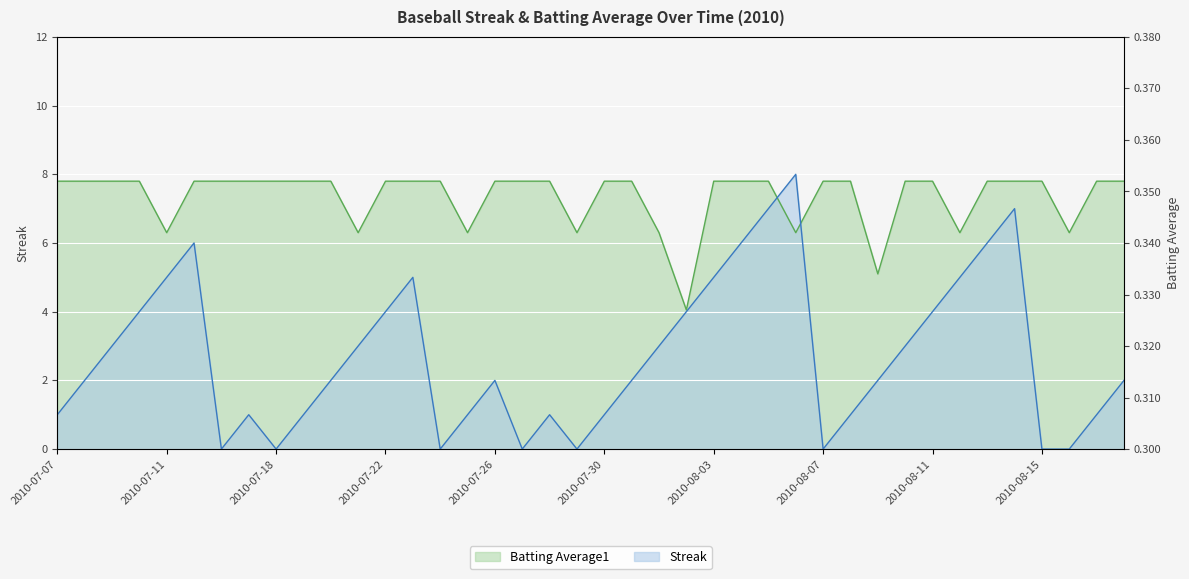

What is the label of the 34th point from the right?

2010-07-16